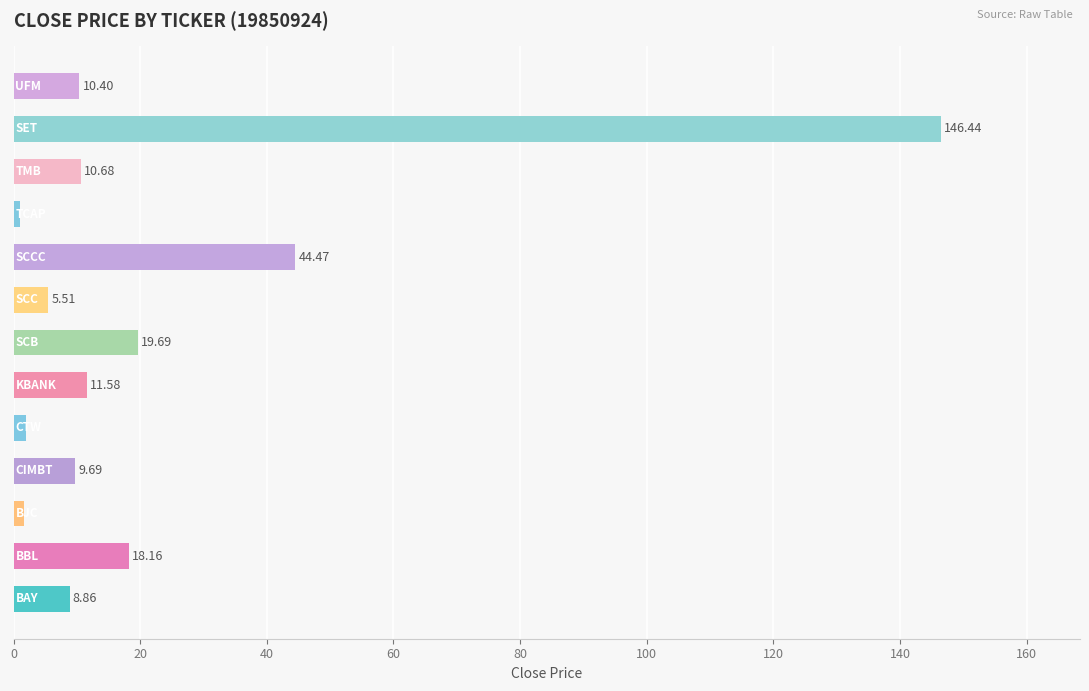

What is the difference between the maximum and minimum values?

145.4